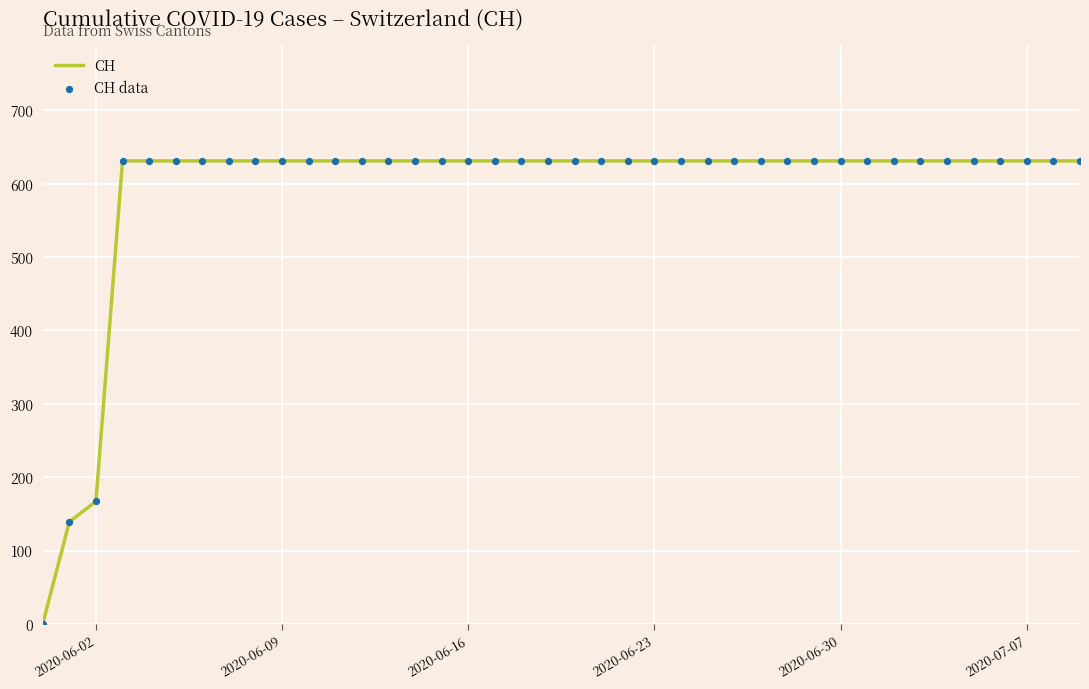

What is the greatest value displayed?

631